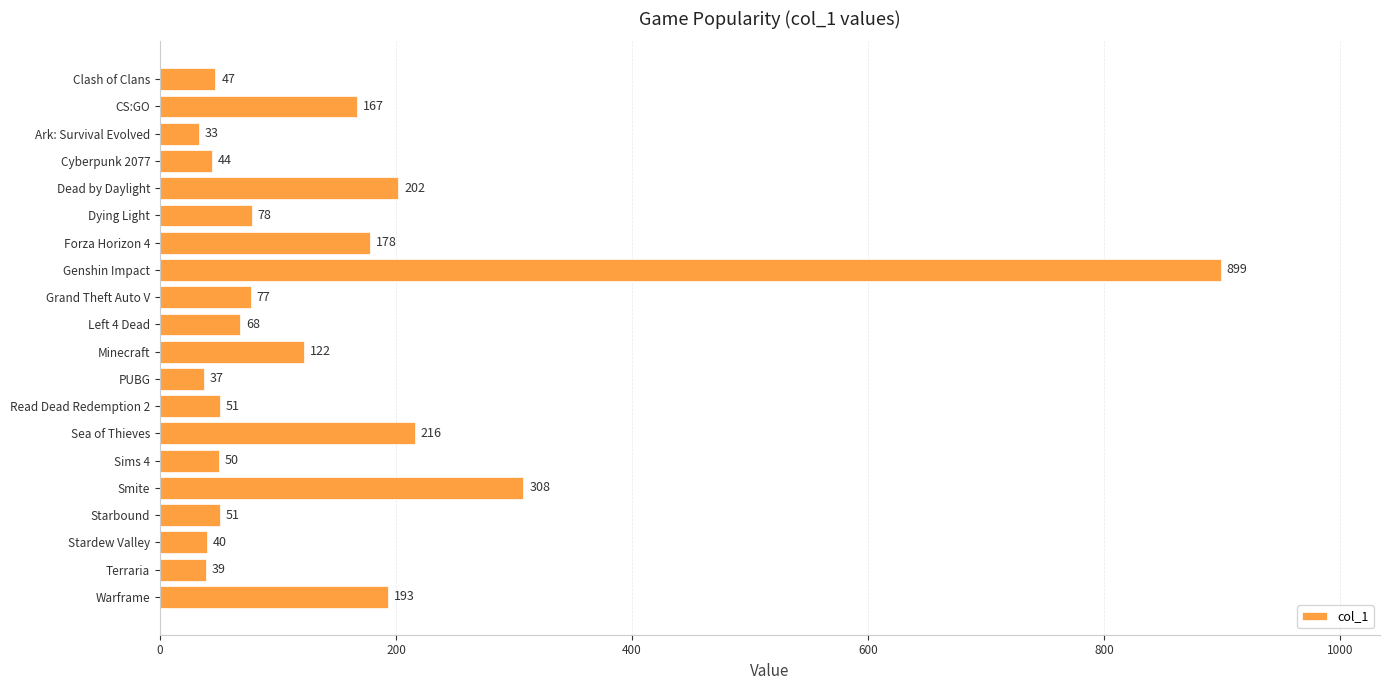

Reading top to bottom, what are all the values shown in this chart?

Clash of Clans=47	CS:GO=167	Ark: Survival Evolved=33	Cyberpunk 2077=44	Dead by Daylight=202	Dying Light=78	Forza Horizon 4=178	Genshin Impact=899	Grand Theft Auto V=77	Left 4 Dead=68	Minecraft=122	PUBG=37	Read Dead Redemption 2=51	Sea of Thieves=216	Sims 4=50	Smite=308	Starbound=51	Stardew Valley=40	Terraria=39	Warframe=193